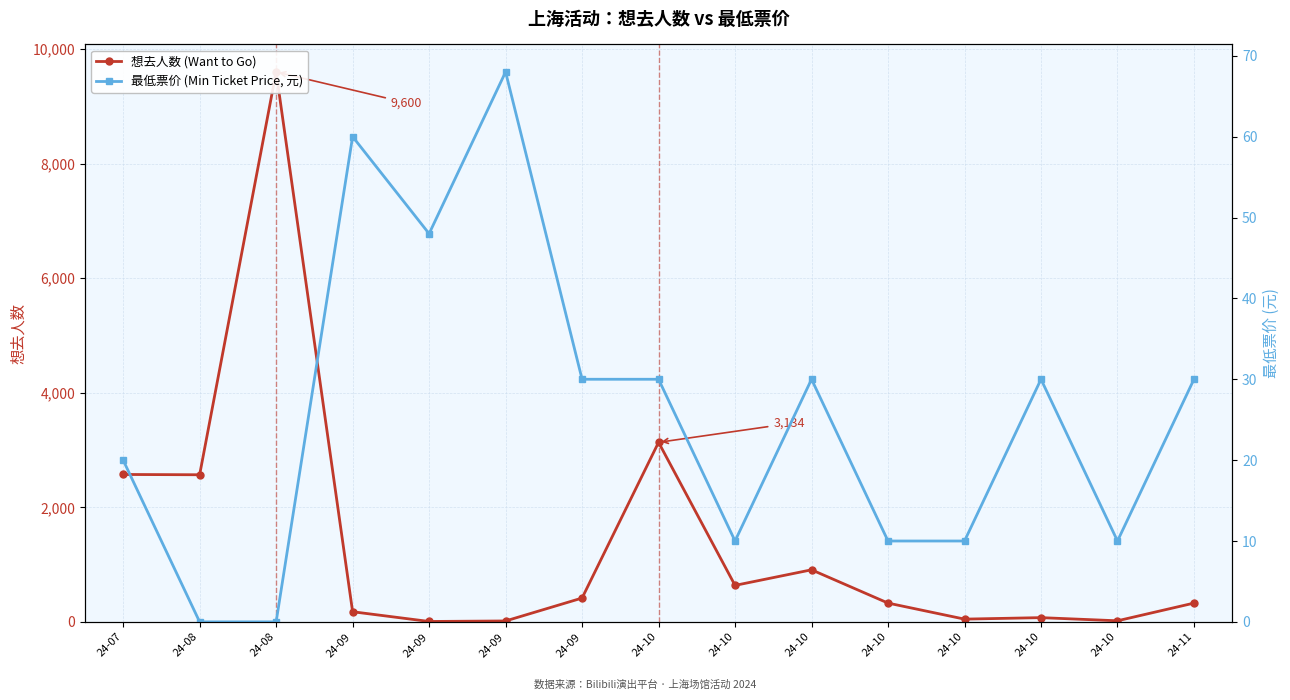

True or false: 想去人数 (Want to Go) and 最低票价 (Min Ticket Price, 元) intersect in this chart.

True